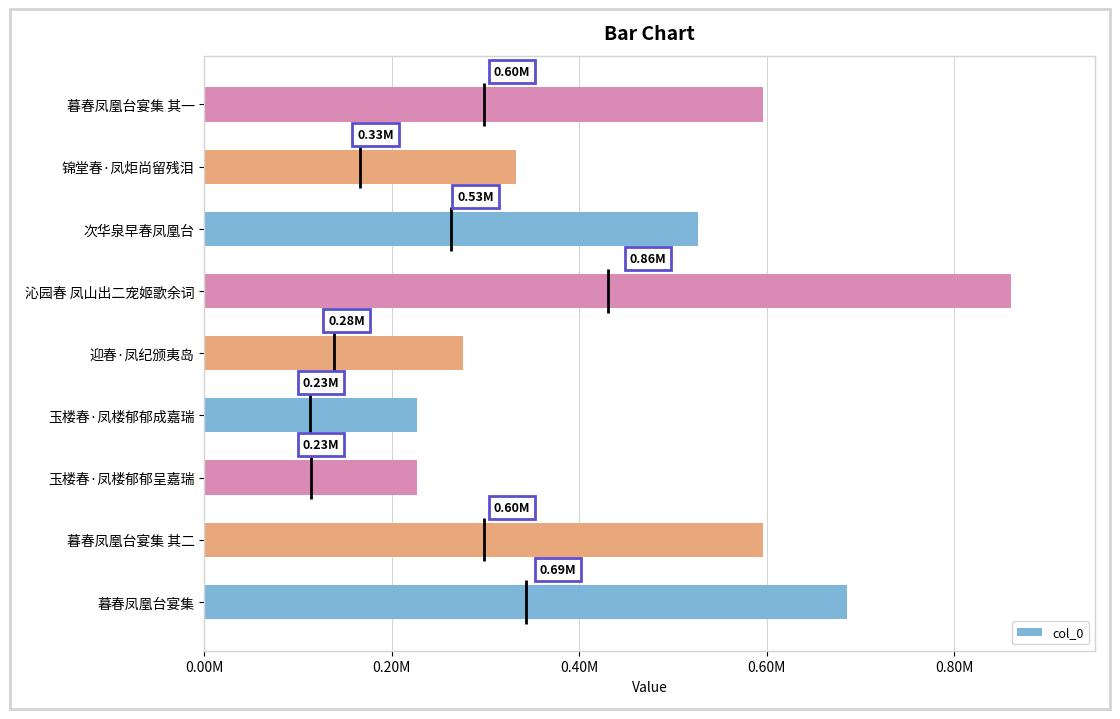

What value does the data have at 暮春凤凰台宴集, to the nearest 50?

685850